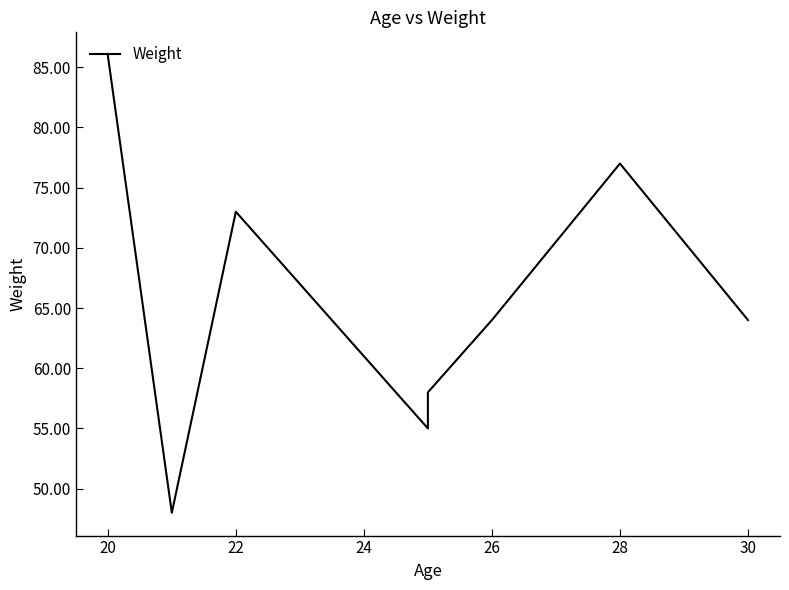

What is the value of the 4th point from the left?

55